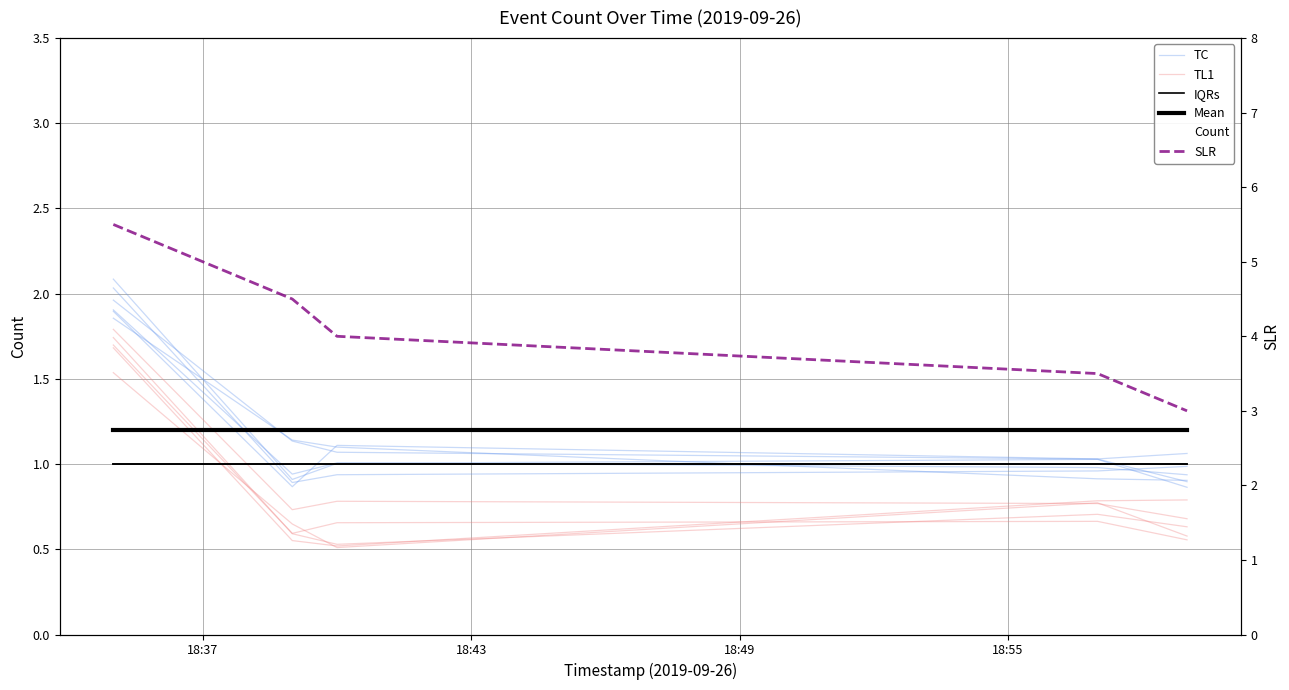

Is this an area chart (filled region under the line)?

No